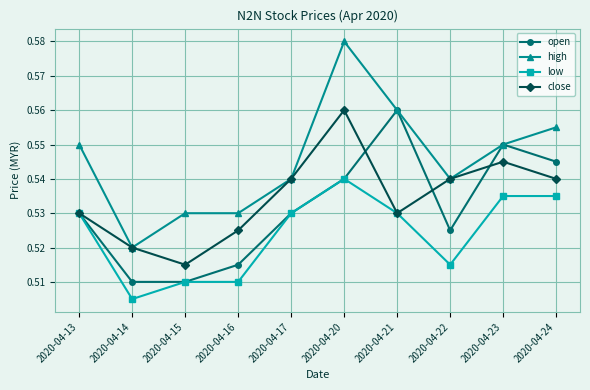

True or false: low and high cross at least once.

False